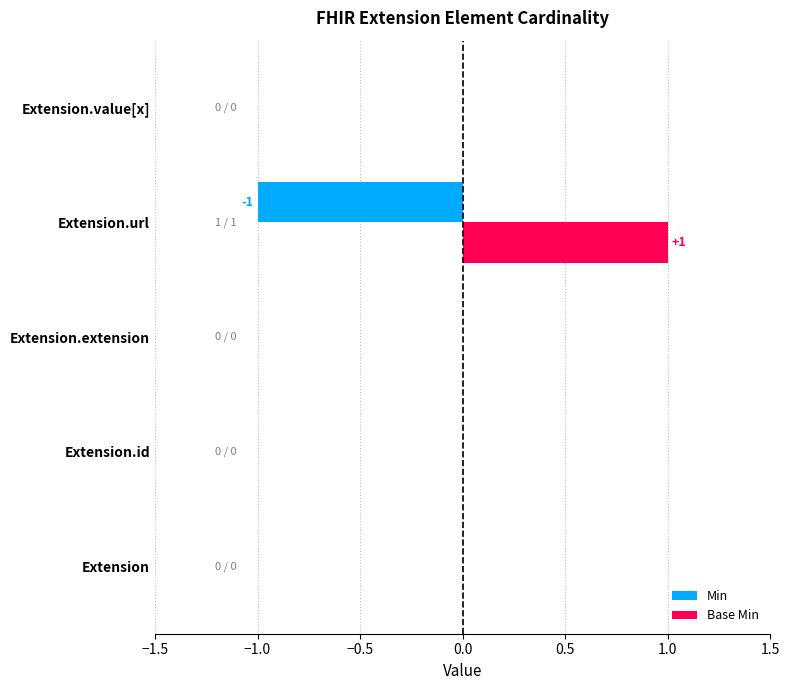

Which series has the largest total across all categories?

Base Min